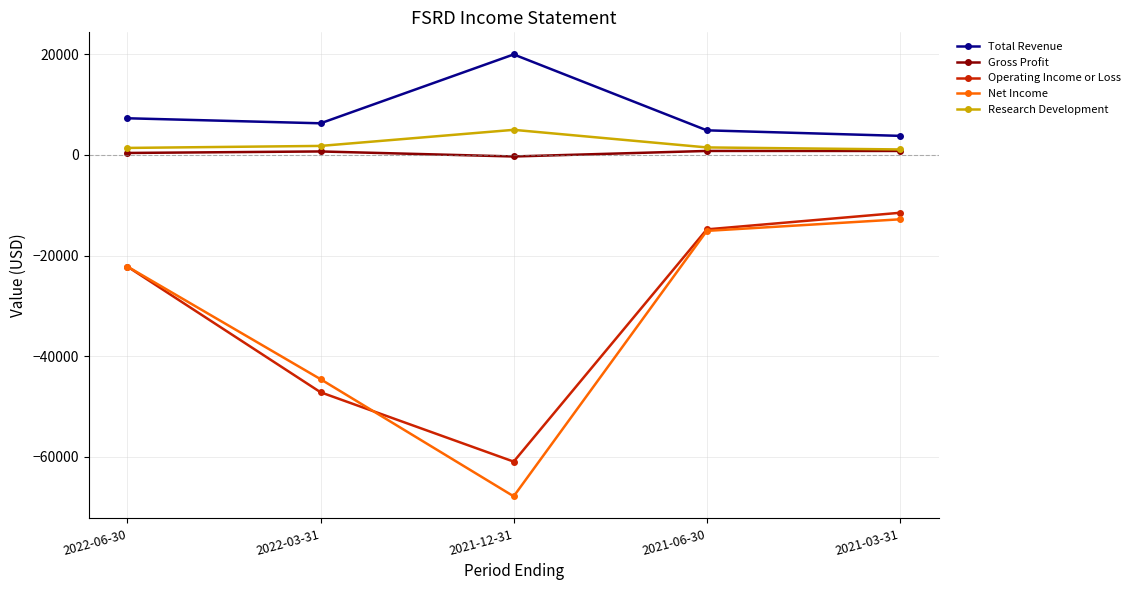

Is the value of Gross Profit at 2022-03-31 greater than the value of Operating Income or Loss at 2021-06-30?

Yes